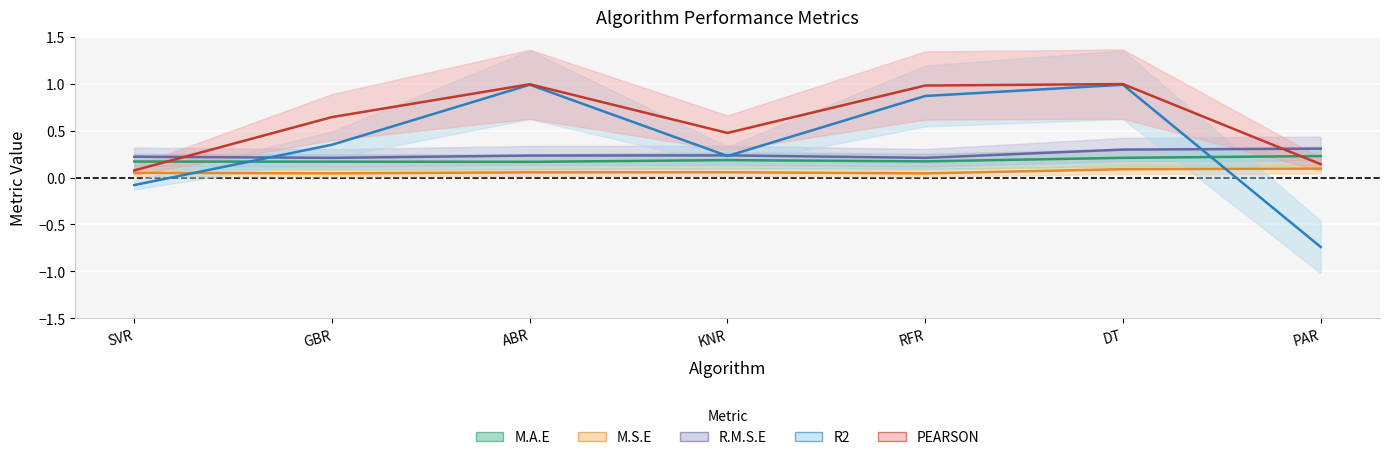

Is this an area chart (filled region under the line)?

No